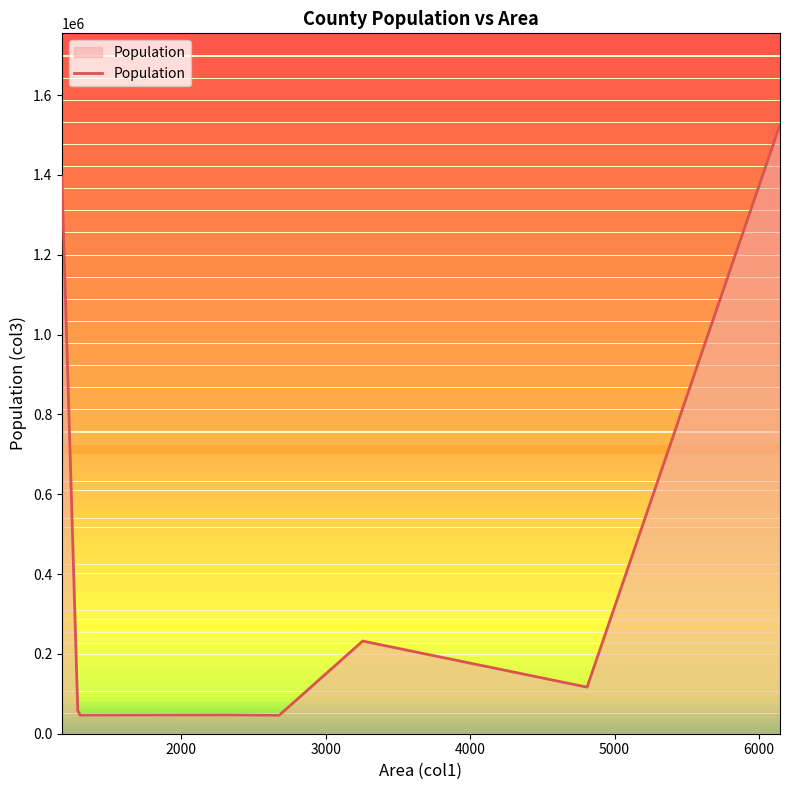

What is the sum of all values?

3469413